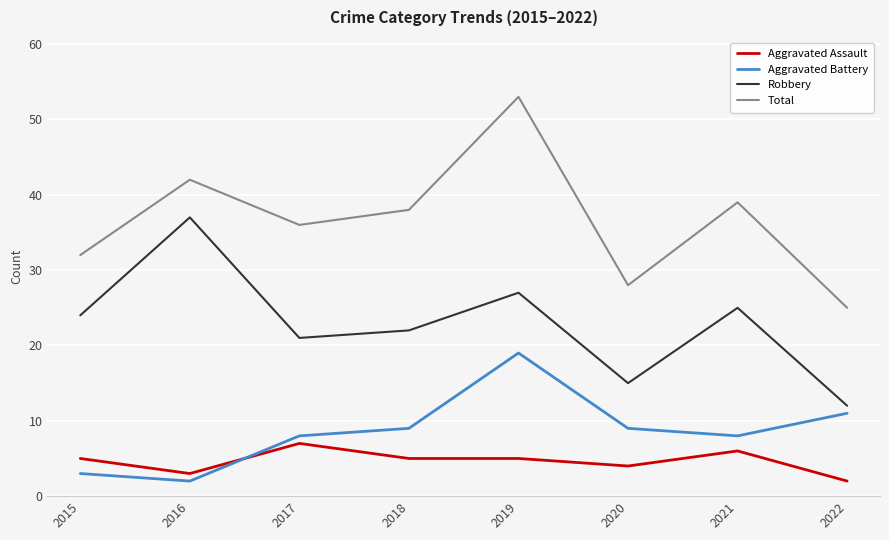

List the labels in order of Total value, largest first.

2019, 2016, 2021, 2018, 2017, 2015, 2020, 2022